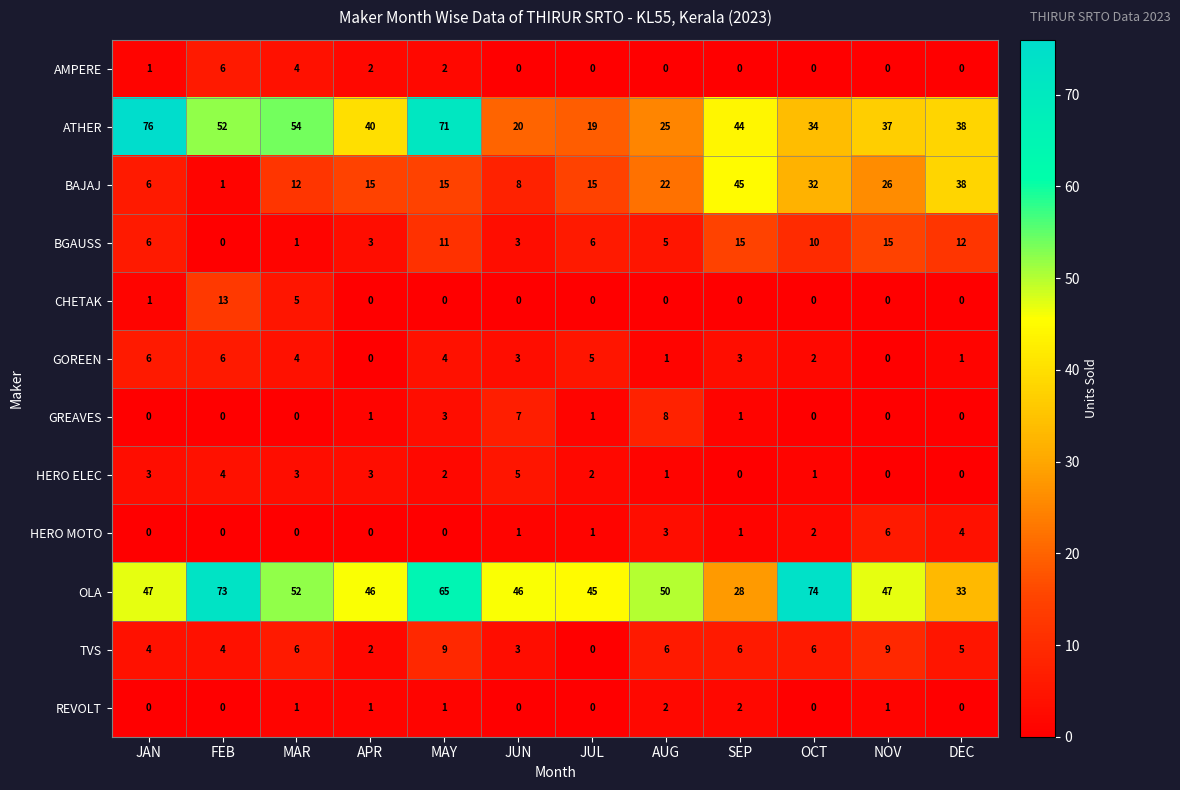

At which label is BAJAJ closest to 23?

AUG